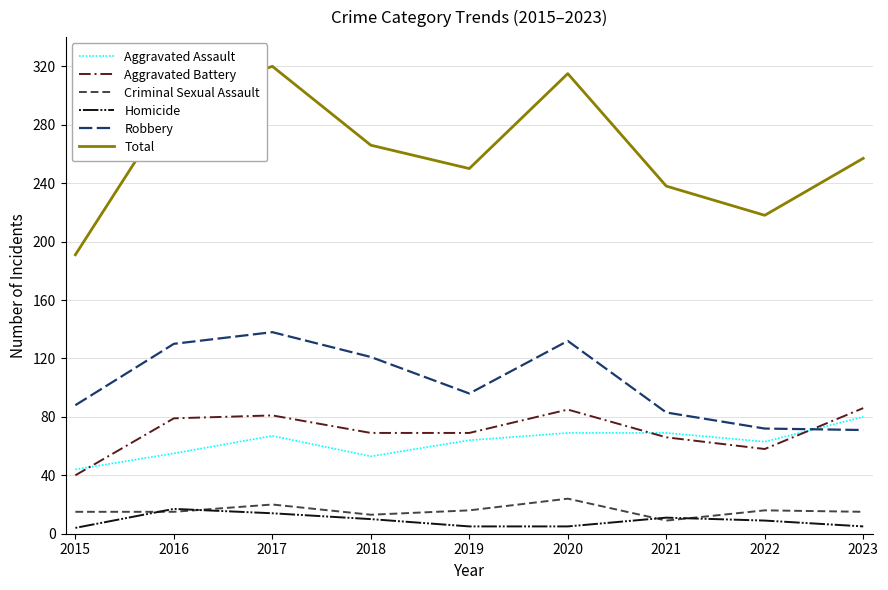

Which series has the largest total across all categories?

Total